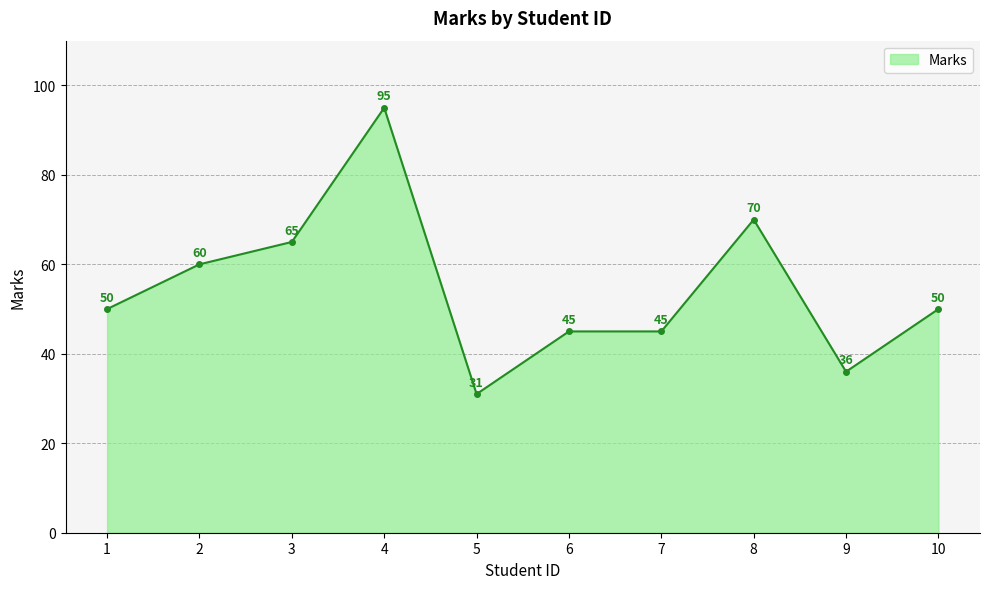

What is the greatest value displayed?

95